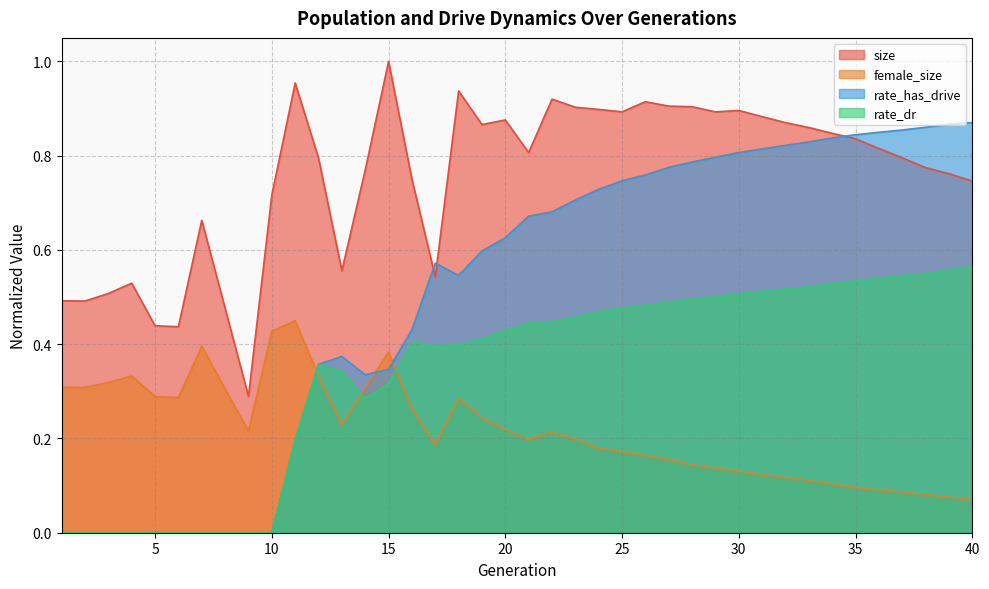

Which series has the largest range (max minus min)?

rate_has_drive